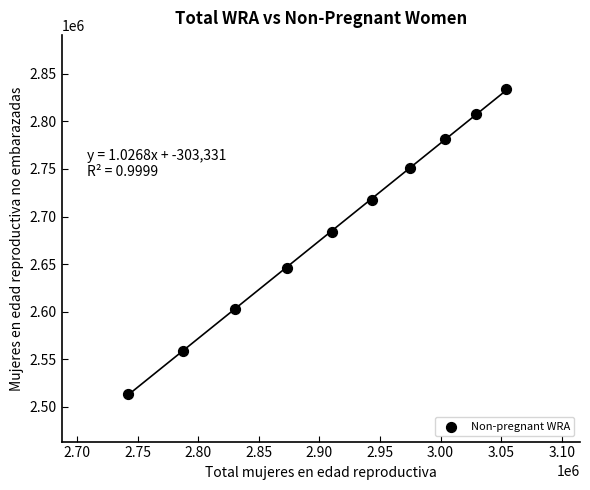

What is the average X value?

2914700.0